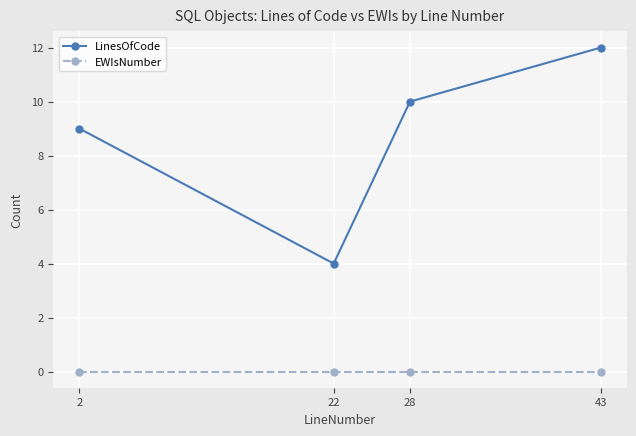

At which category is the sum across all series the highest?

43